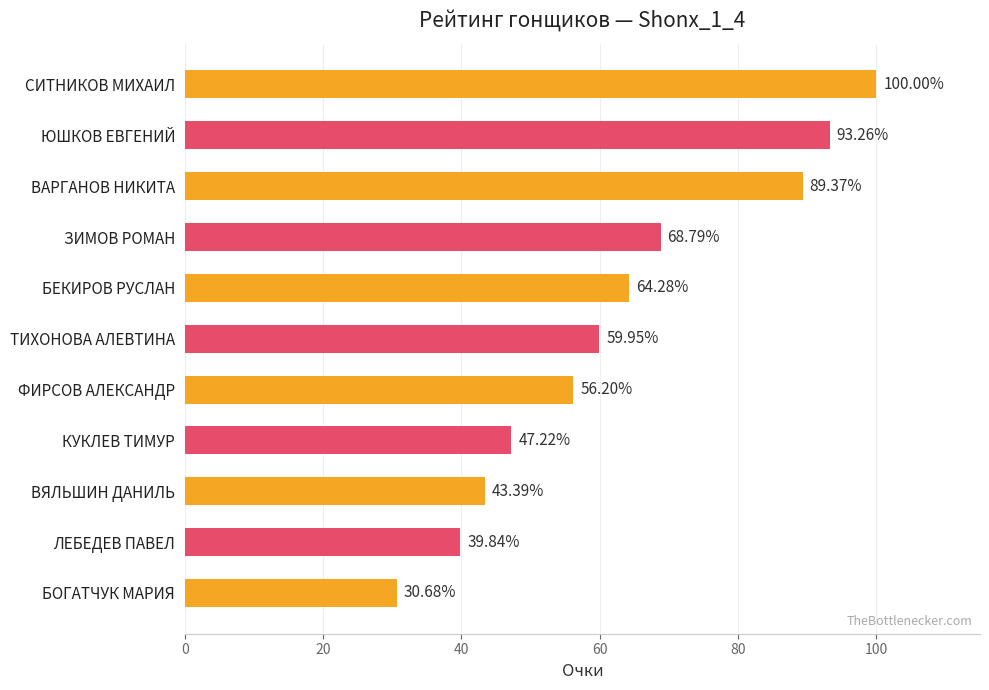

Count the number of categories in the chart.

11